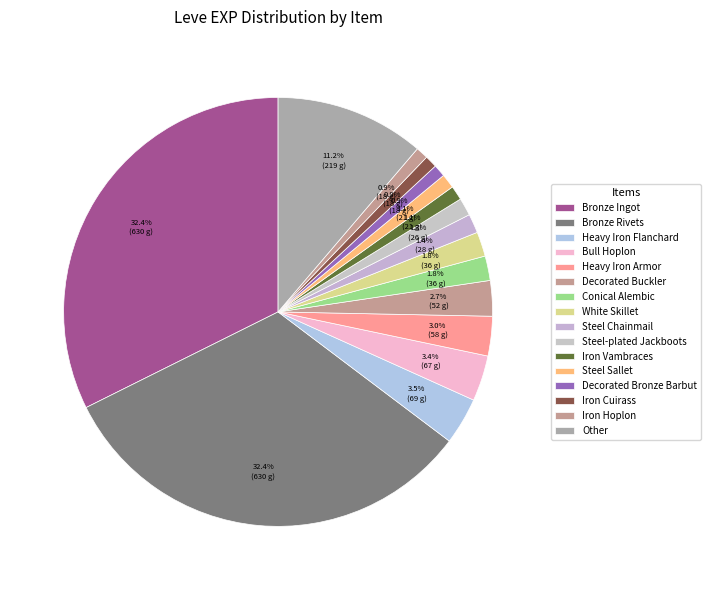

How many slices are in this pie chart?

16